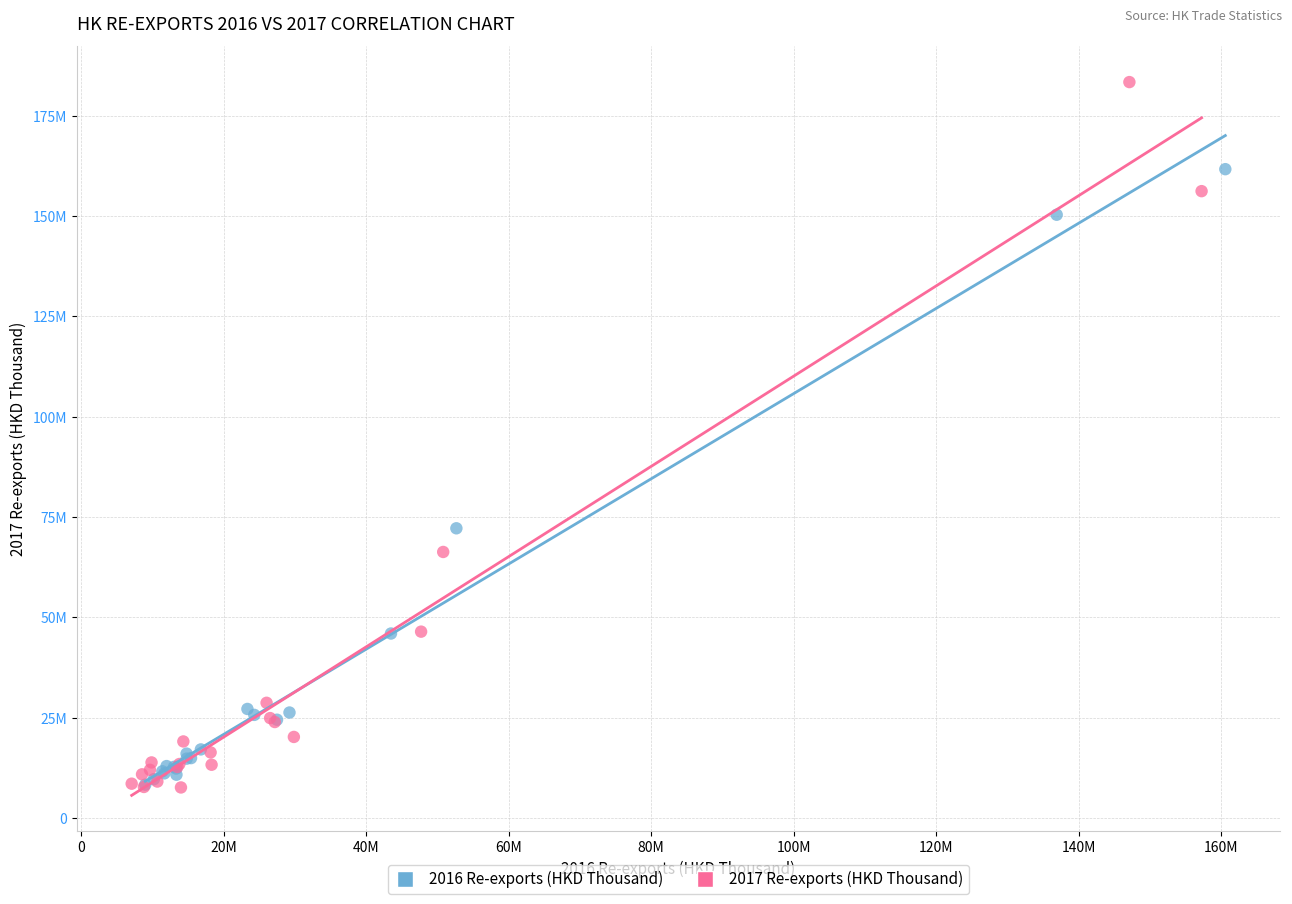

What are all the series names shown in the legend?

2016 Re-exports (HKD Thousand), 2017 Re-exports (HKD Thousand)